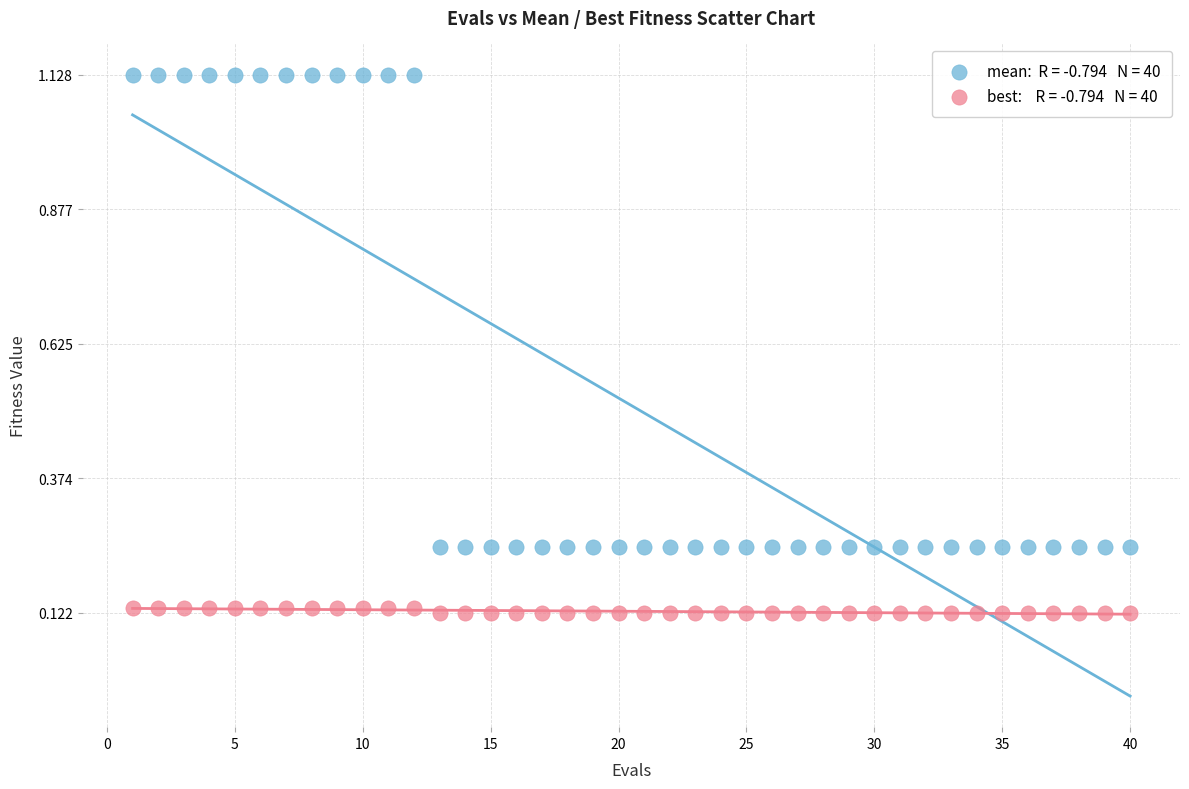

Across all data points, what is the range of Y values (max minus min)?

1.0